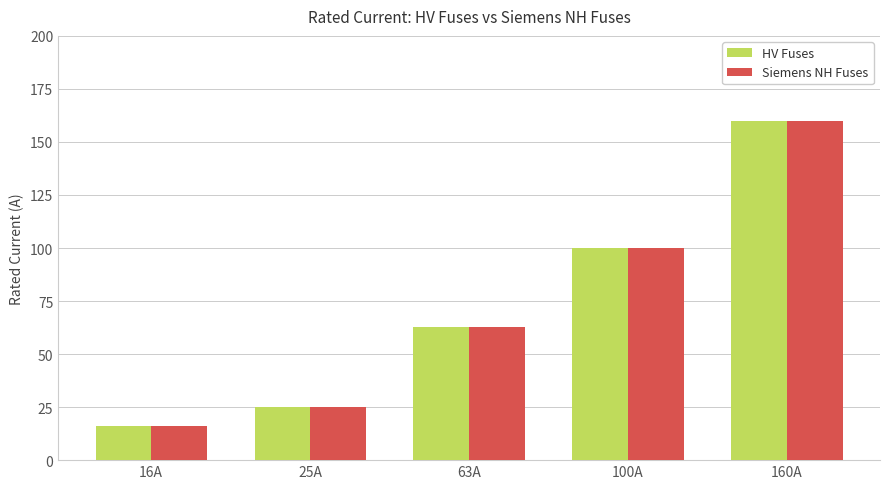

What is the smallest value displayed?

16